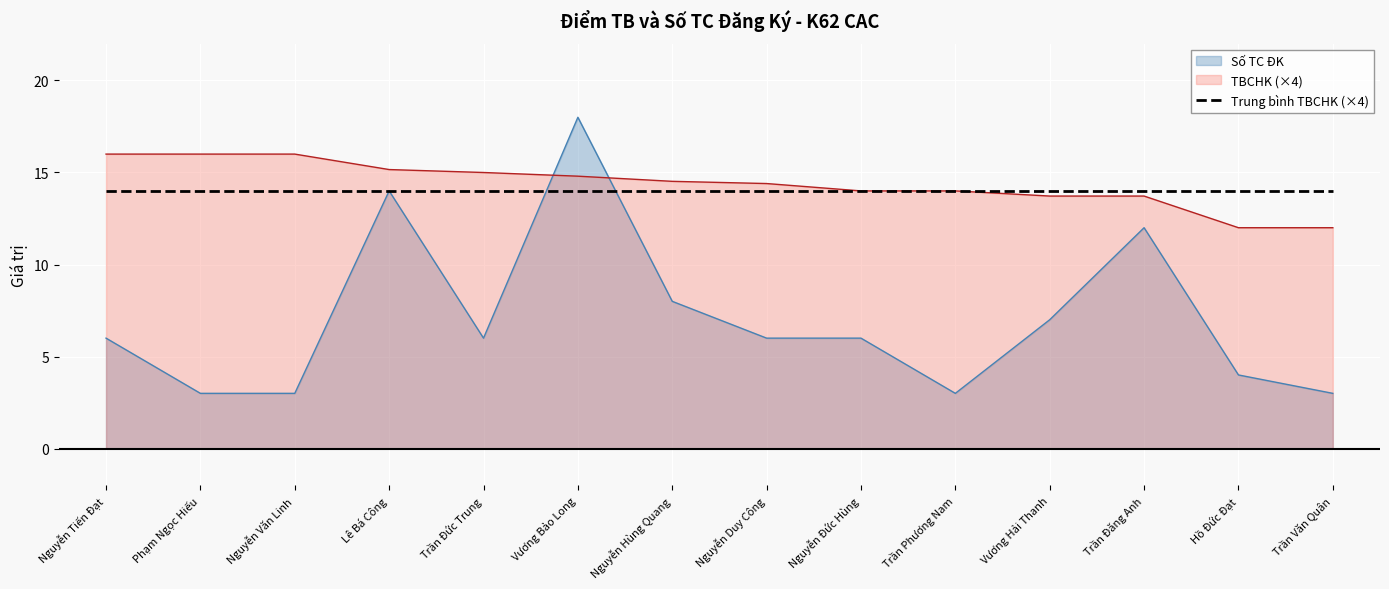

At which label does Số TC ĐK first exceed 6?

Lê Bá Công